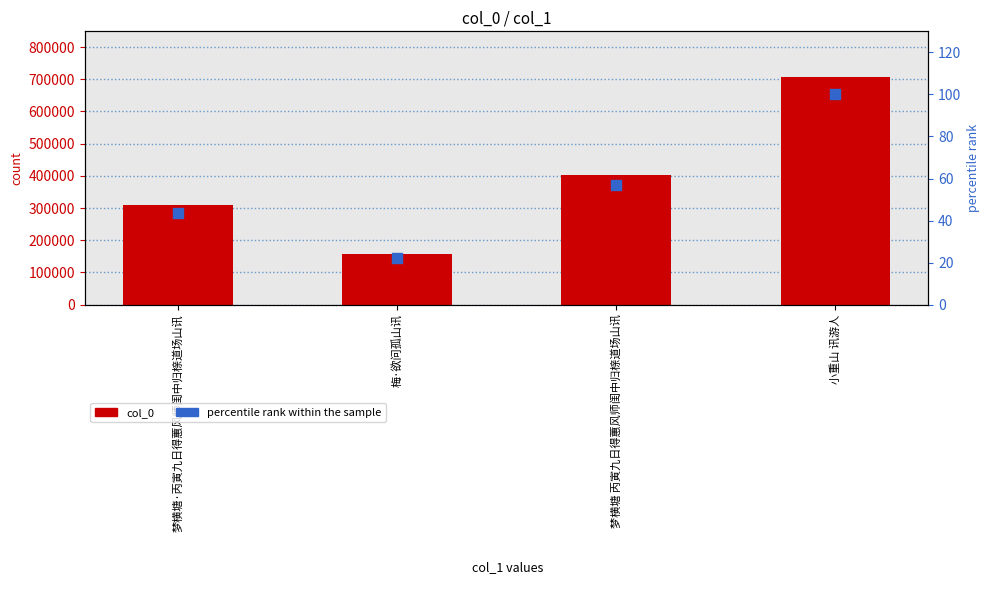

What are all the series names shown in the legend?

col_0, percentile rank within the sample